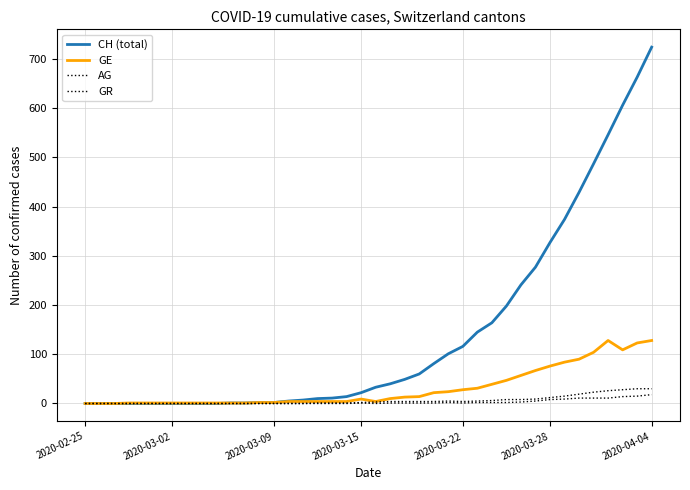

Does the chart have visible grid lines?

Yes